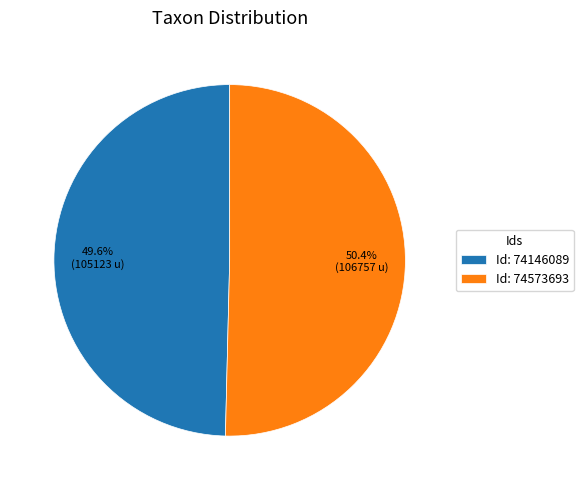

Does any single category account for the majority?

Yes